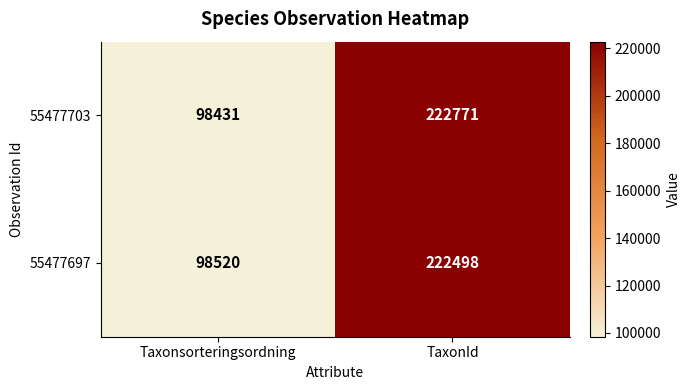

What is the sum of the 55477703 values at Taxonsorteringsordning and TaxonId?

321202